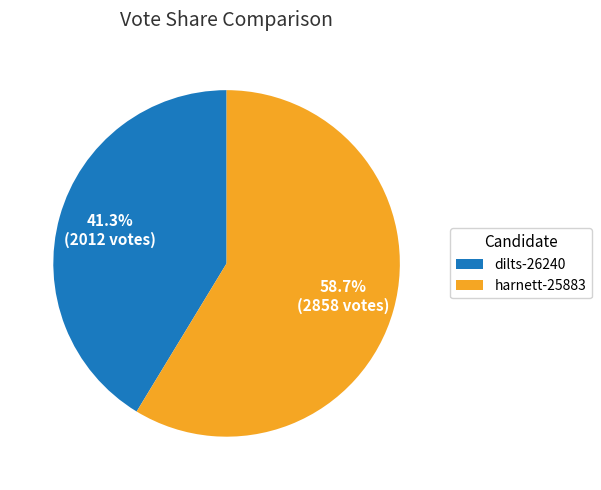

What is the majority slice?

harnett-25883